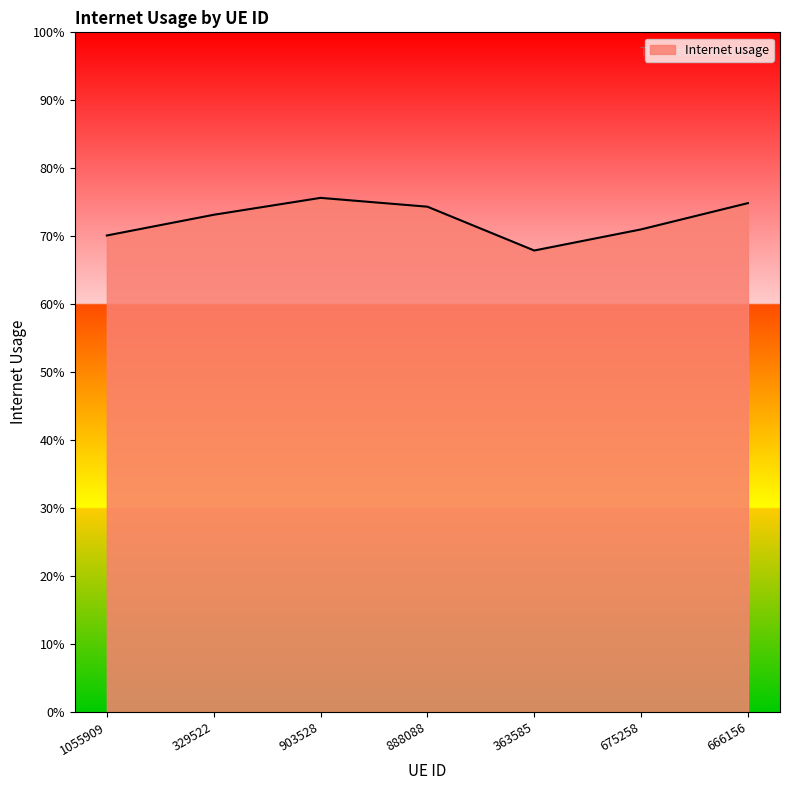

True or false: there are more than 1 points higher than both neighbors.

False